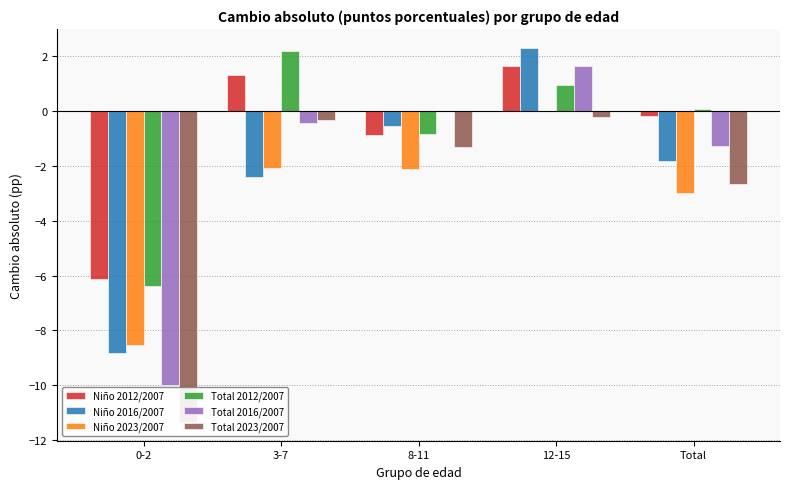

Rank the series at 12-15 from lowest to highest value.

Total 2023/2007, Niño 2023/2007, Total 2012/2007, Total 2016/2007, Niño 2012/2007, Niño 2016/2007